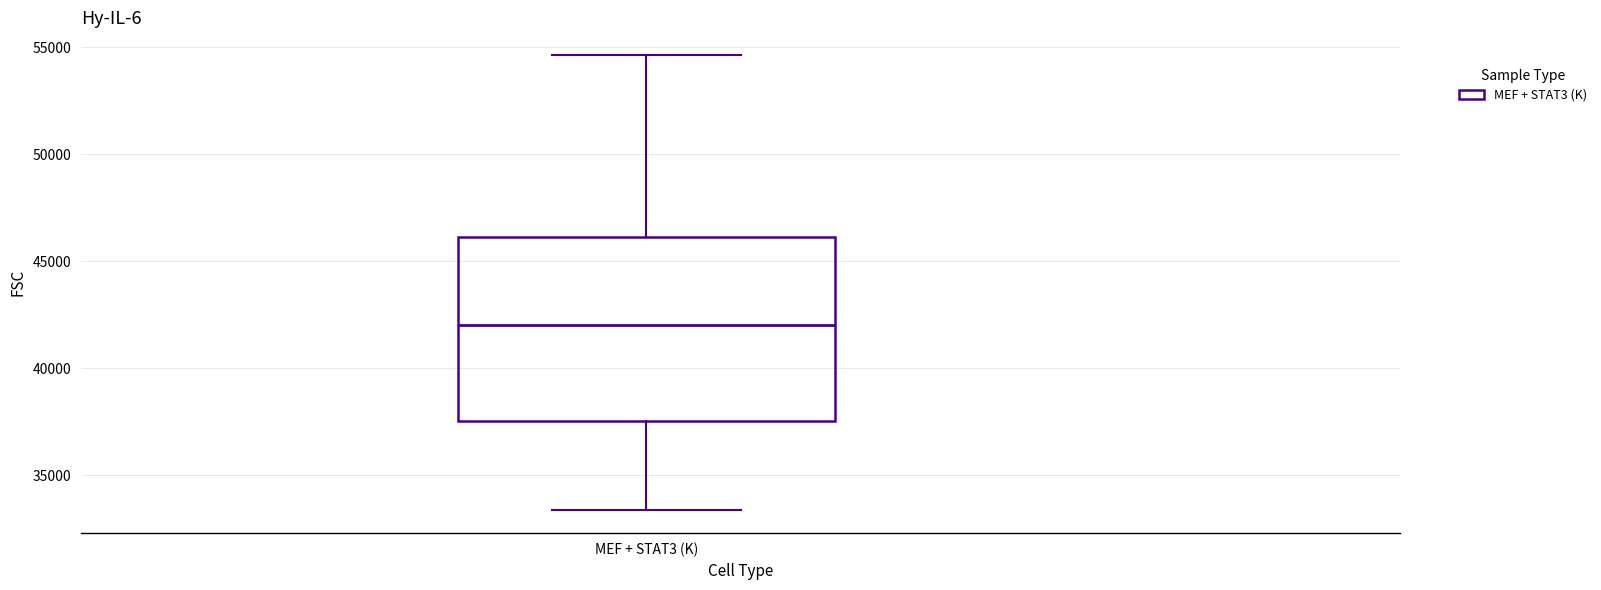

Transcribe this box plot: give where the median line is, the range the box spans, and where the two whiskers end, as read against the y-axis. The values are not printed on the chart, so give them approximately, as read against the axis.

median 42000, box 37500 to 46000, whiskers 33500 to 54500